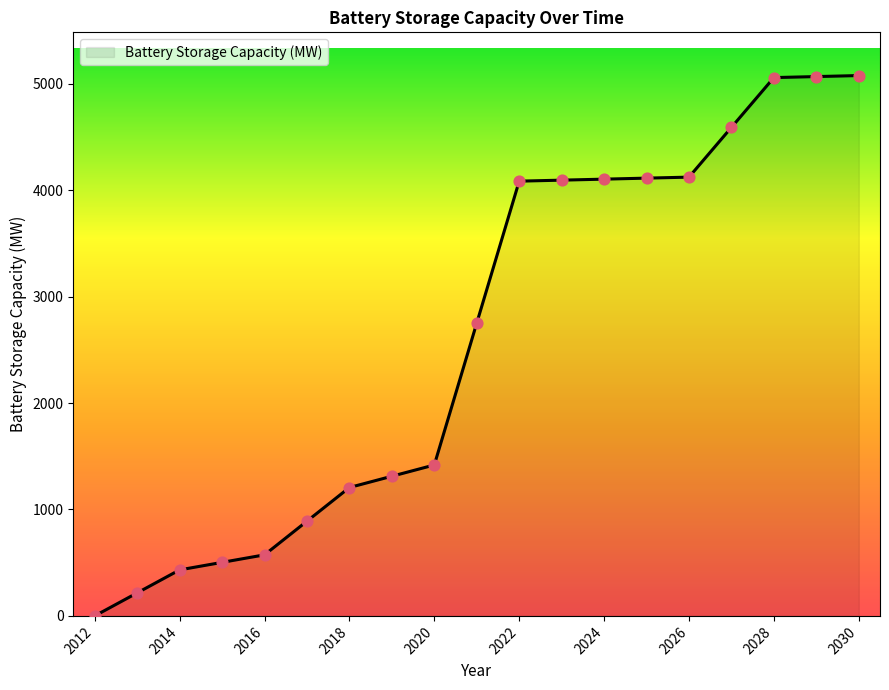

What is the maximum value shown in the chart?

5078.0